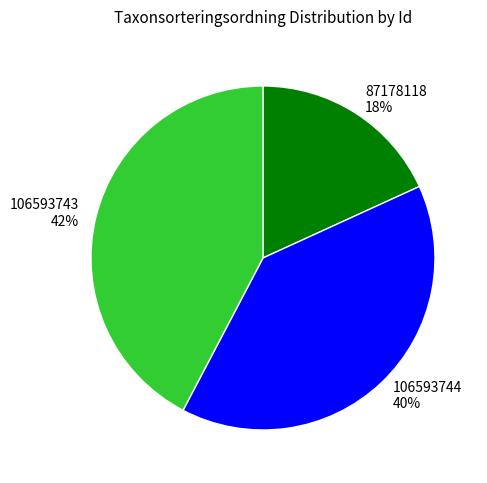

Combined, do 106593743 and 106593744 account for over 50%?

Yes